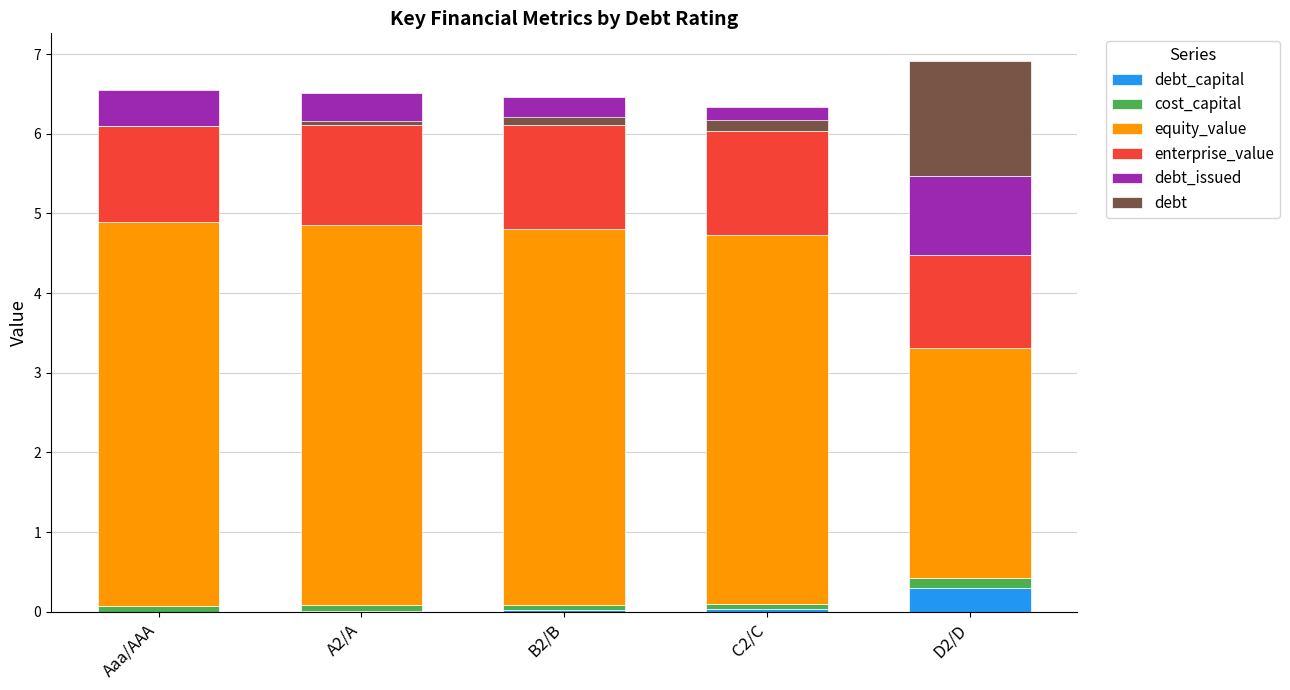

Between D2/D and B2/B, which is larger?

D2/D